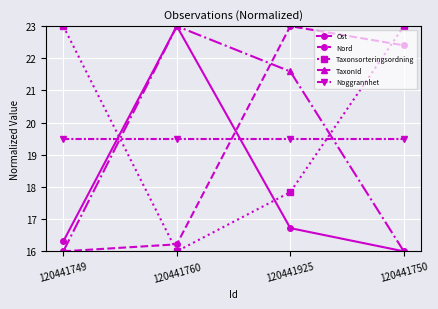

What is the approximate value of Taxonsorteringsordning at 120441760?

16.0